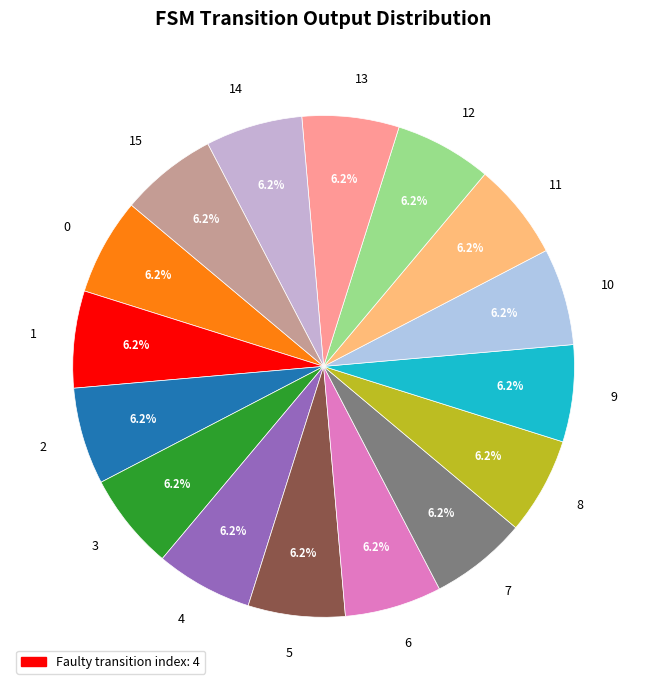

What percentage do 6 and 11 together represent?

12.5%